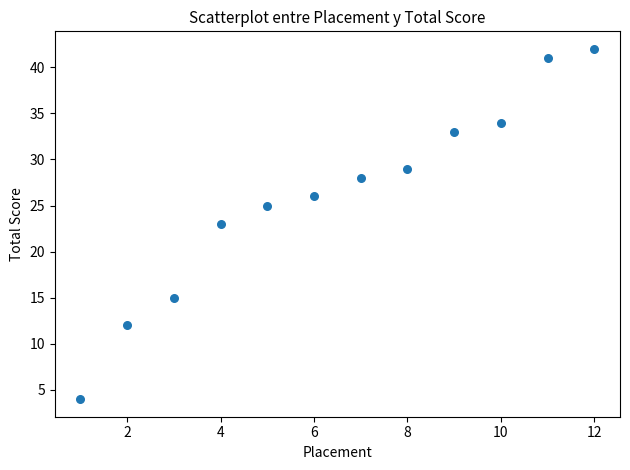

What is the range of Y values (max minus min)?

38